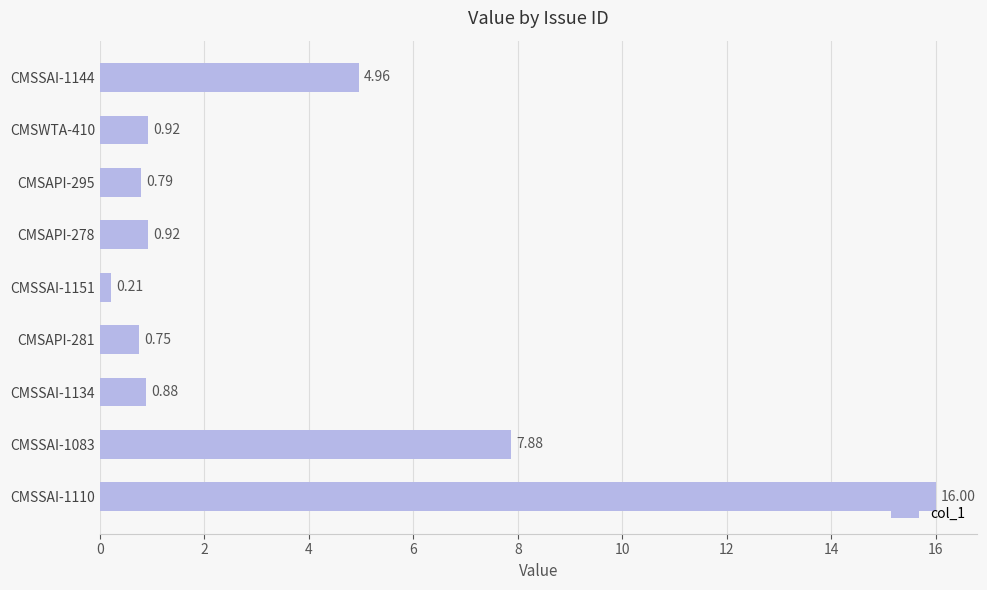

Which has a higher value, CMSAPI-278 or CMSAPI-281?

CMSAPI-278